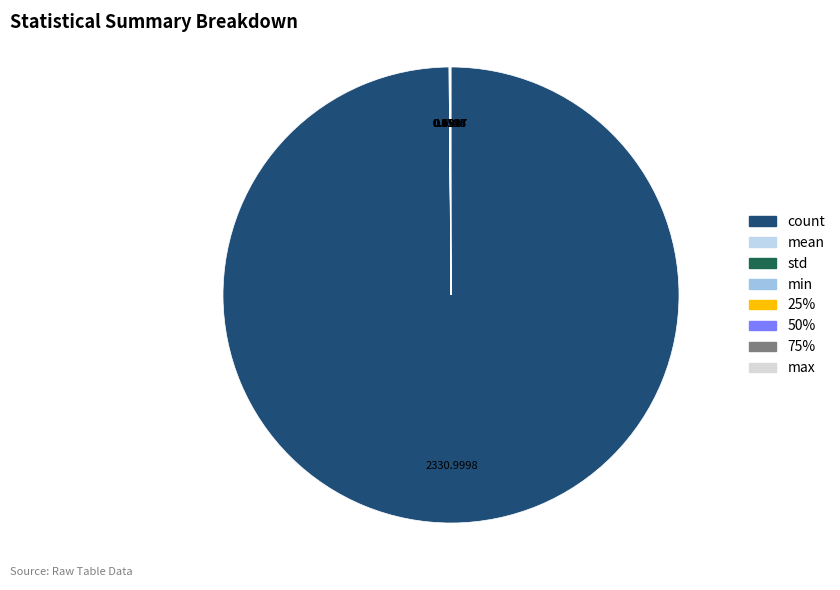

How many segments does this pie chart have?

8